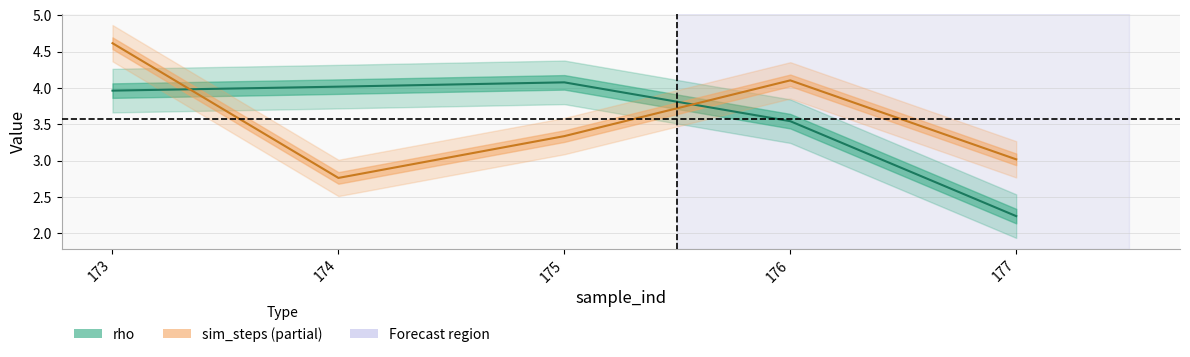

Which series has the largest total across all categories?

sim_steps